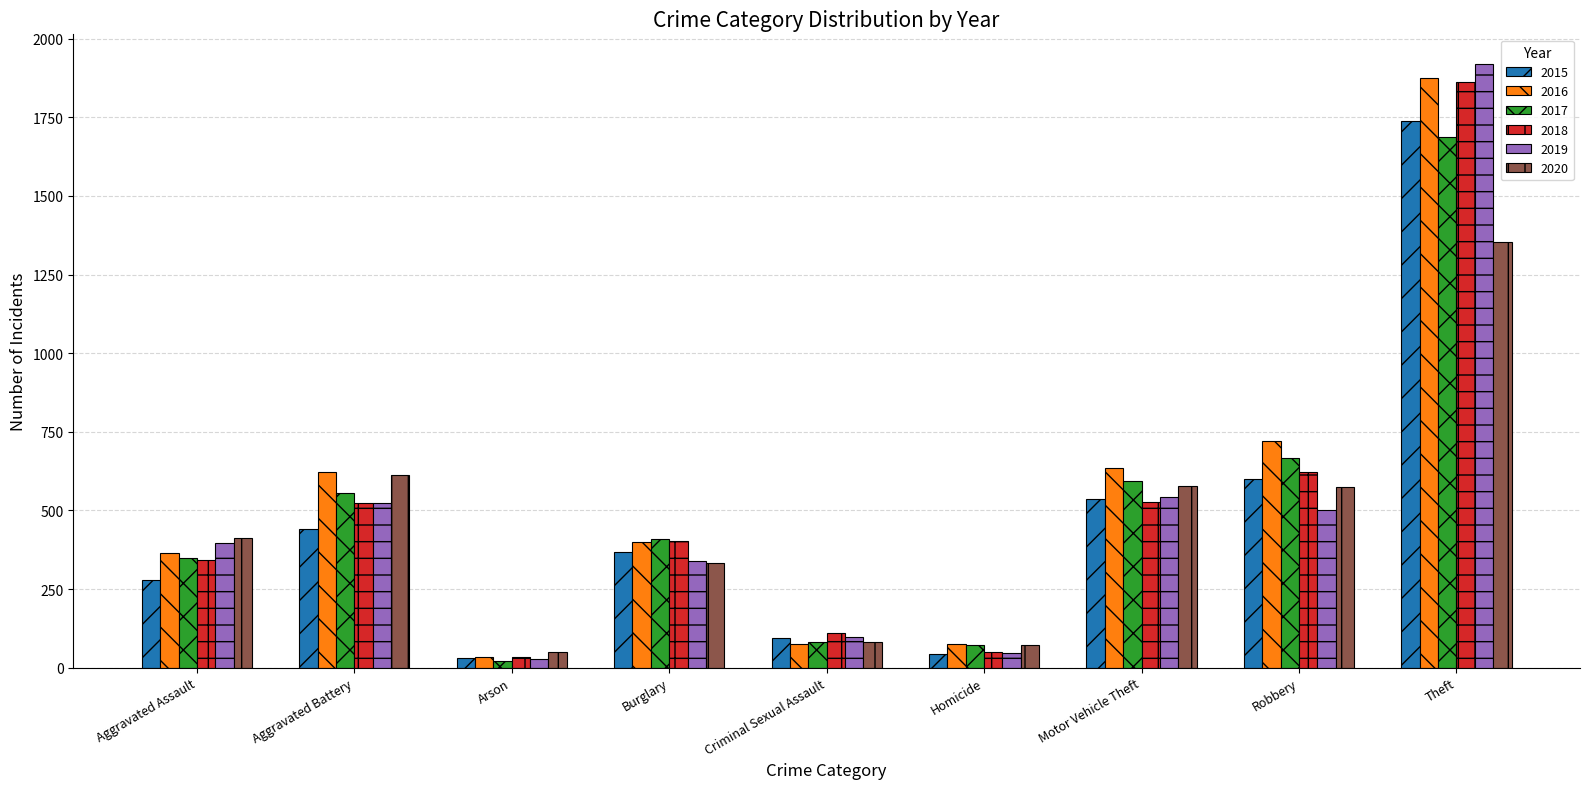

What is the total value across all series at Theft?

10433